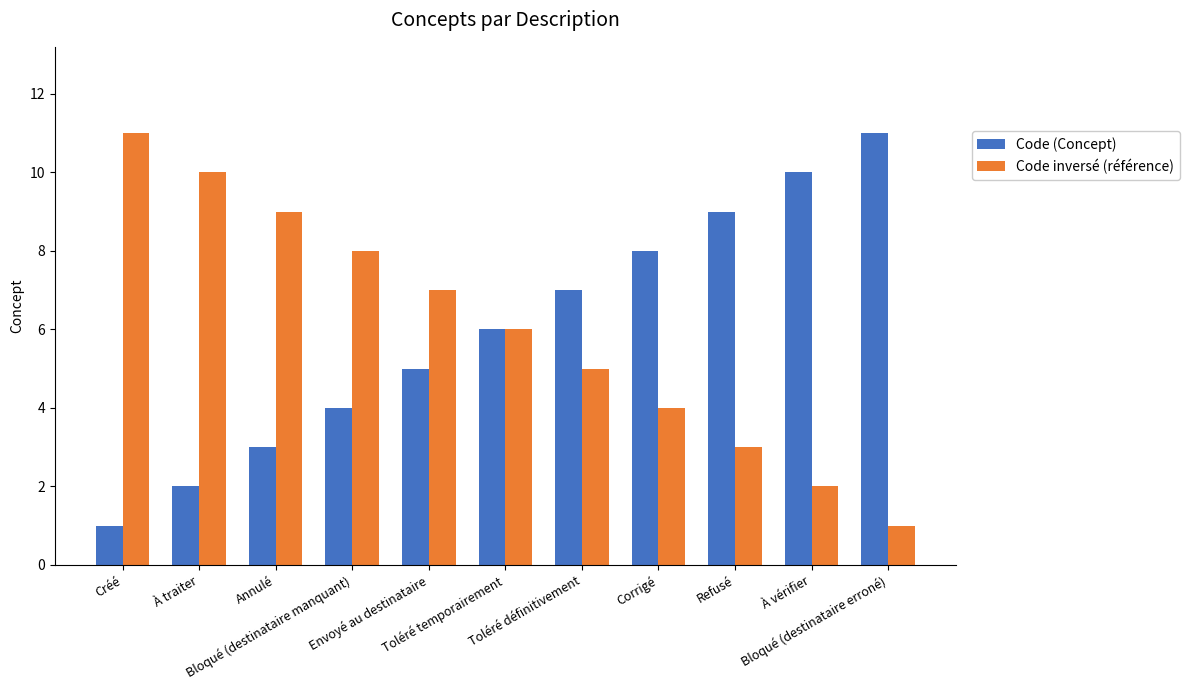

What is the total value across all series at À traiter?

12